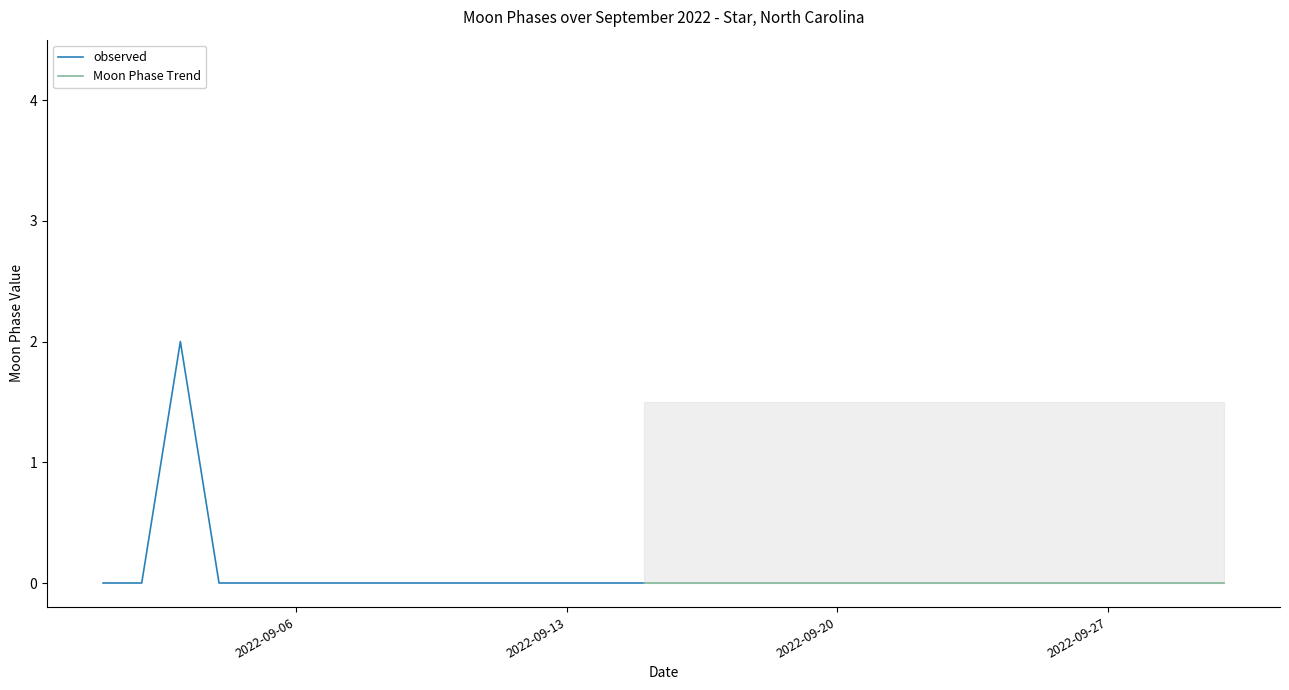

List the labels in order of value, smallest first.

2022-09-01, 2022-09-02, 2022-09-04, 2022-09-05, 2022-09-06, 2022-09-07, 2022-09-08, 2022-09-09, 2022-09-10, 2022-09-11, 2022-09-12, 2022-09-13, 2022-09-14, 2022-09-15, 2022-09-16, 2022-09-17, 2022-09-18, 2022-09-19, 2022-09-20, 2022-09-21, 2022-09-22, 2022-09-23, 2022-09-24, 2022-09-25, 2022-09-26, 2022-09-27, 2022-09-28, 2022-09-29, 2022-09-30, 2022-09-03